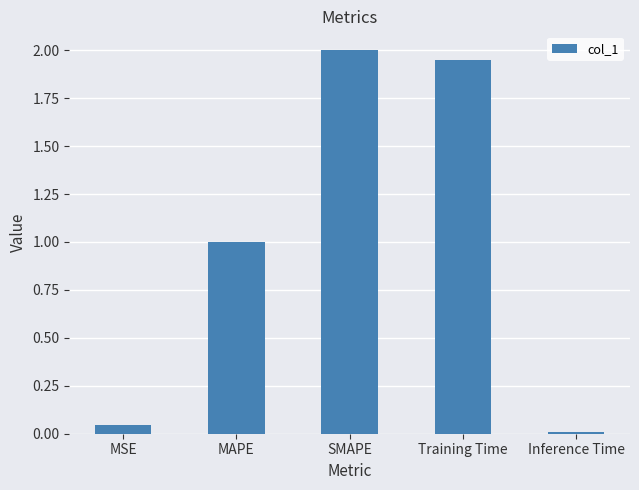

Does the chart contain any negative values?

No